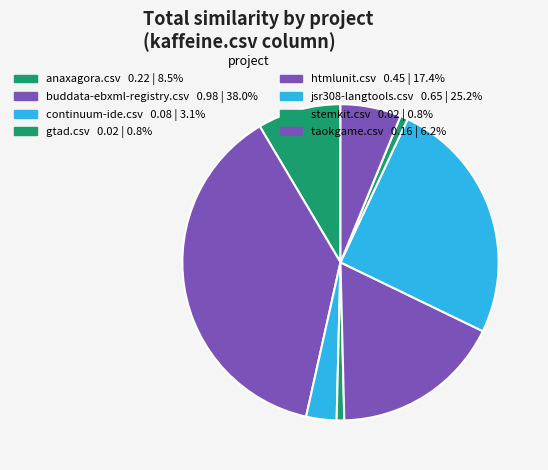

True or false: taokgame.csv accounts for 6% of the total.

True